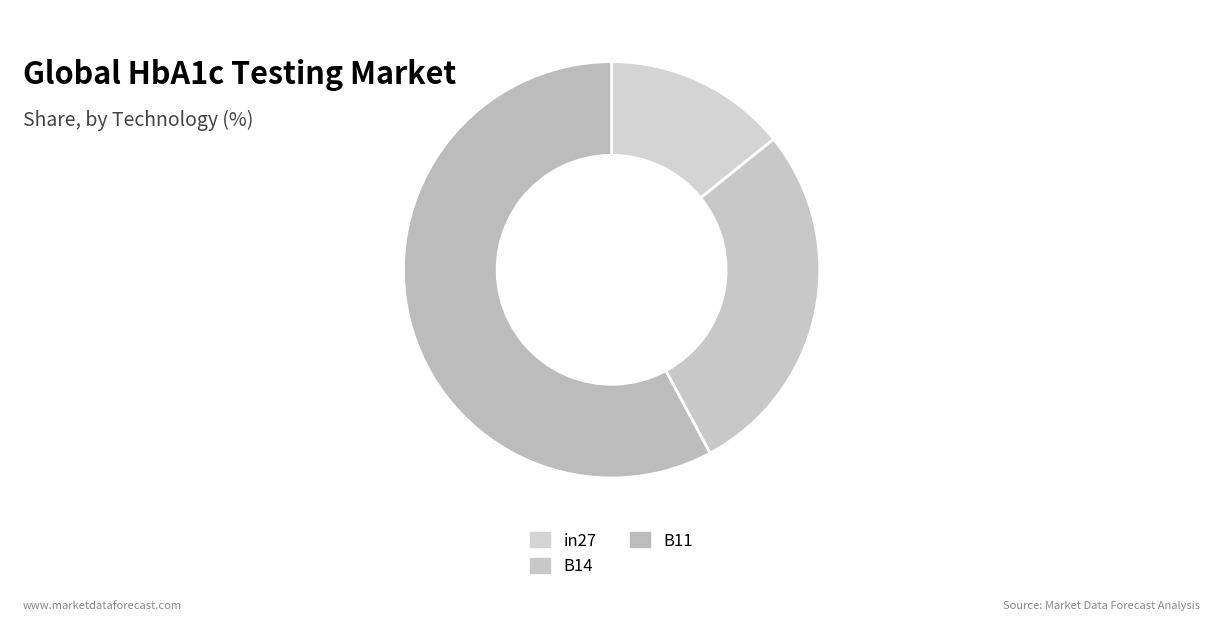

To the nearest percent, what is the difference between the B11 and in27 slice percentages?

44%